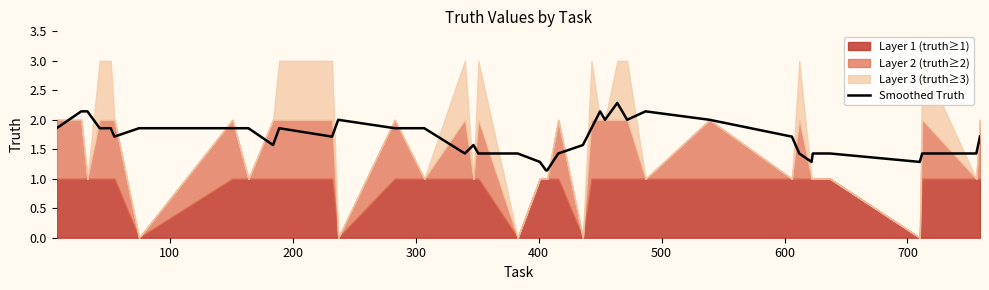

Reading right to left, transcribe all the data shown in this chart.

1.7	1.4	1.4	1.3	1.4	1.4	1.3	1.4	1.7	2.0	2.1	2.0	2.3	2.0	2.1	1.9	1.6	1.4	1.1	1.1	1.3	1.4	1.4	1.6	1.4	1.9	1.9	2.0	1.7	1.9	1.6	1.9	1.9	1.9	1.7	1.9	1.9	2.1	2.1	1.9